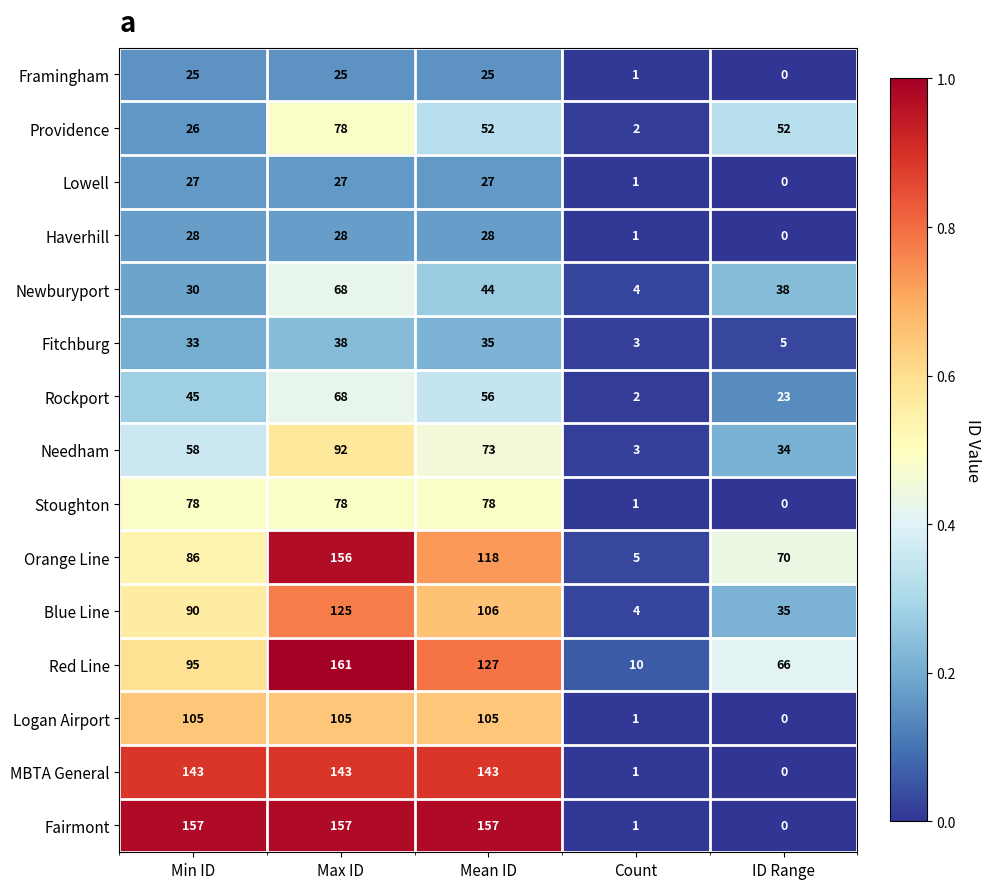

The Fairmont series shows 71 at ID Range. True or false?

False